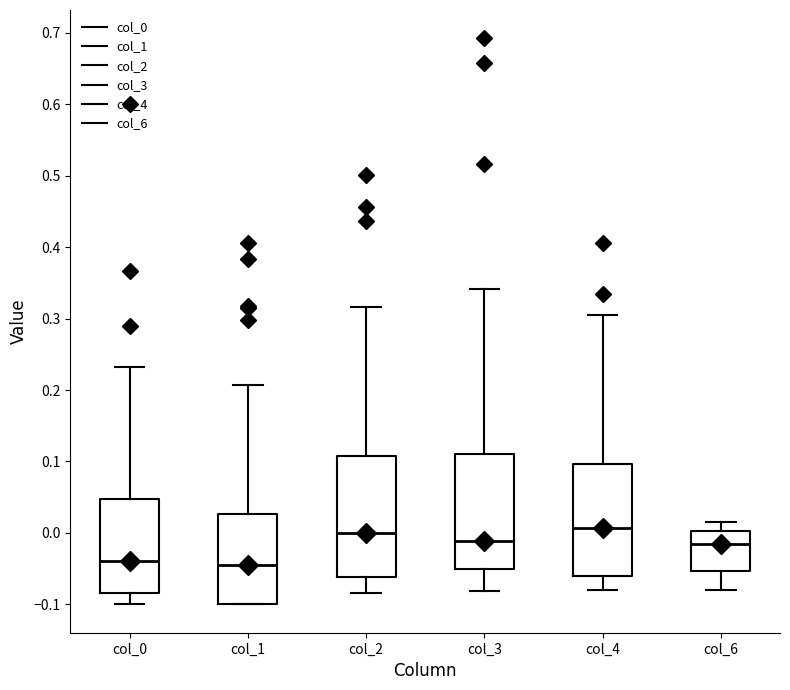

Reading left to right, read every box against the y-axis: the position of its median line, the range the box covers, and the ends of its whiskers. The values are not printed on the chart, so give them approximately, as read against the axis.

col_0: median -0.04, box -0.08 to 0.05, whiskers -0.10 to 0.23
col_1: median -0.05, box -0.10 to 0.03, whiskers -0.10 to 0.21
col_2: median 0.00, box -0.06 to 0.11, whiskers -0.08 to 0.32
col_3: median -0.01, box -0.05 to 0.11, whiskers -0.08 to 0.34
col_4: median 0.01, box -0.06 to 0.10, whiskers -0.08 to 0.30
col_6: median -0.02, box -0.05 to 0.00, whiskers -0.08 to 0.02